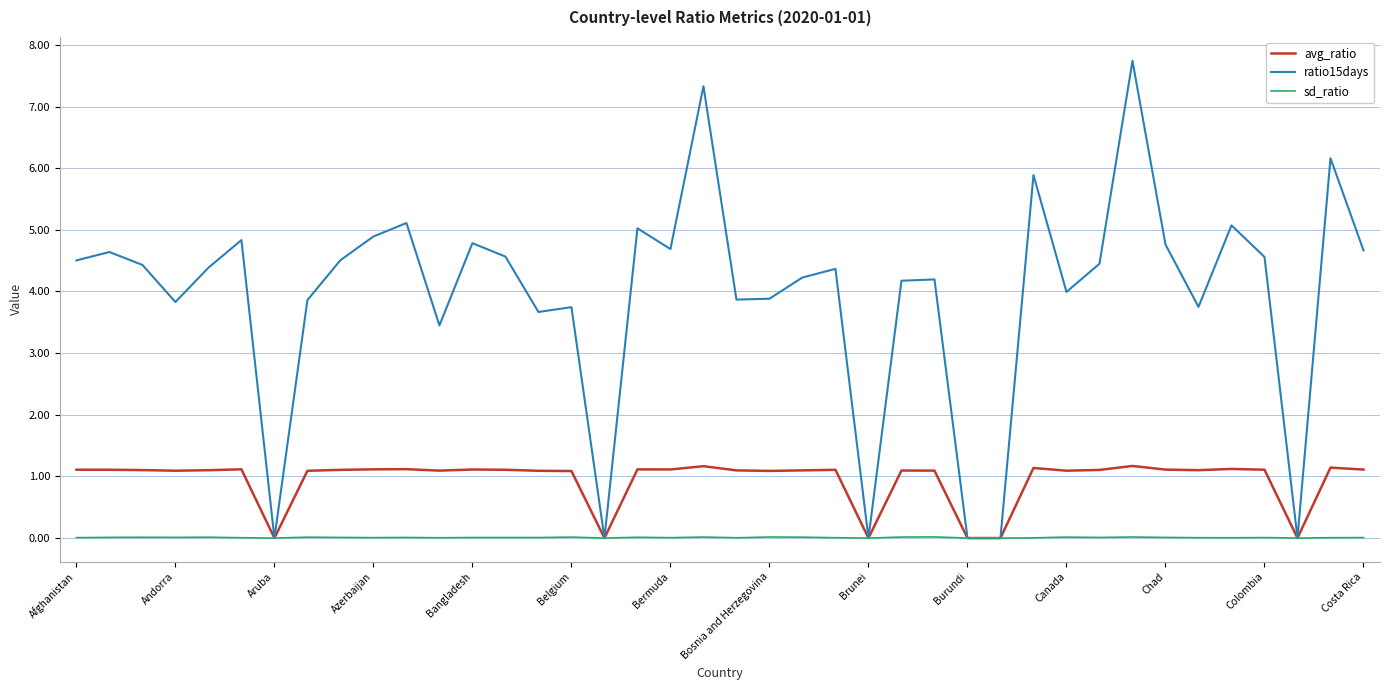

Which series has the largest range (max minus min)?

ratio15days